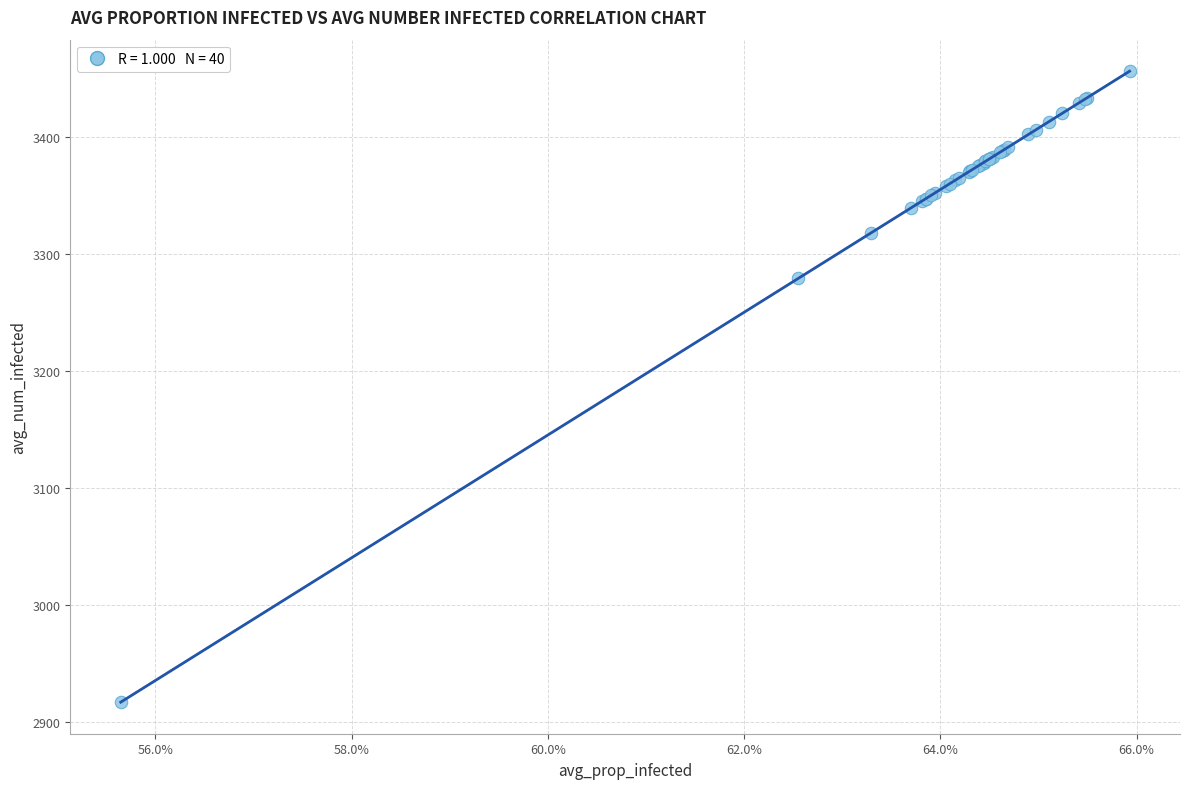

What Y value in the scatter plot is closest to 3186?

3279